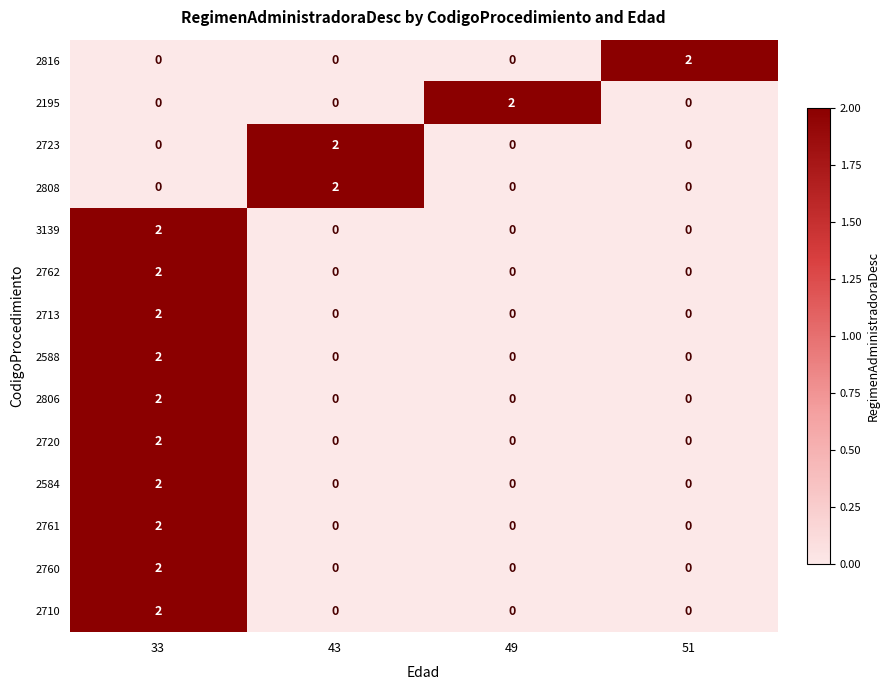

The 2588 series shows 0 at 49. True or false?

True